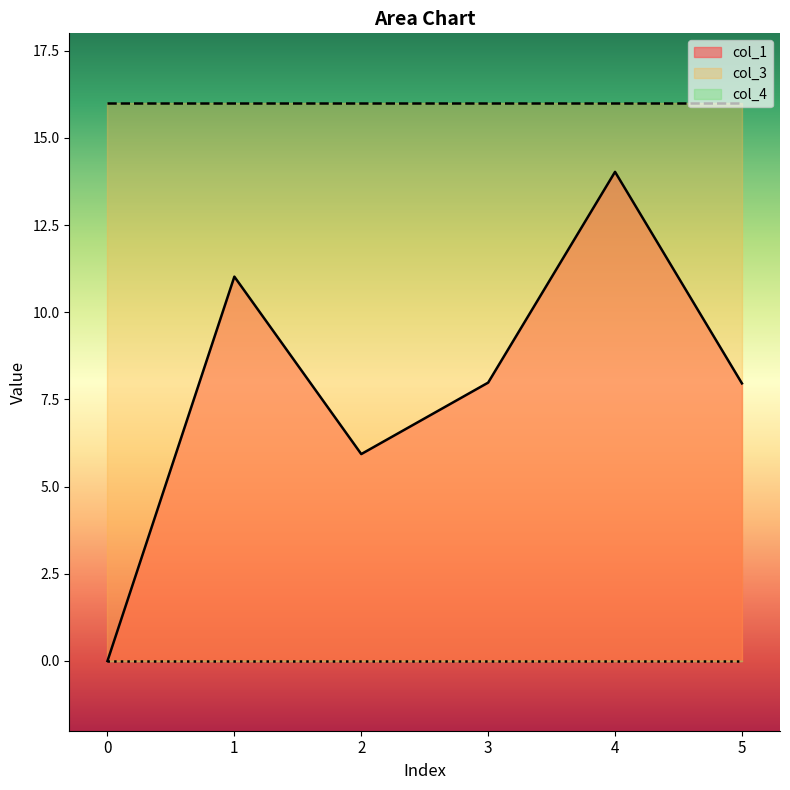

What is the sum of the col_1 values at 5 and 3?

15.9